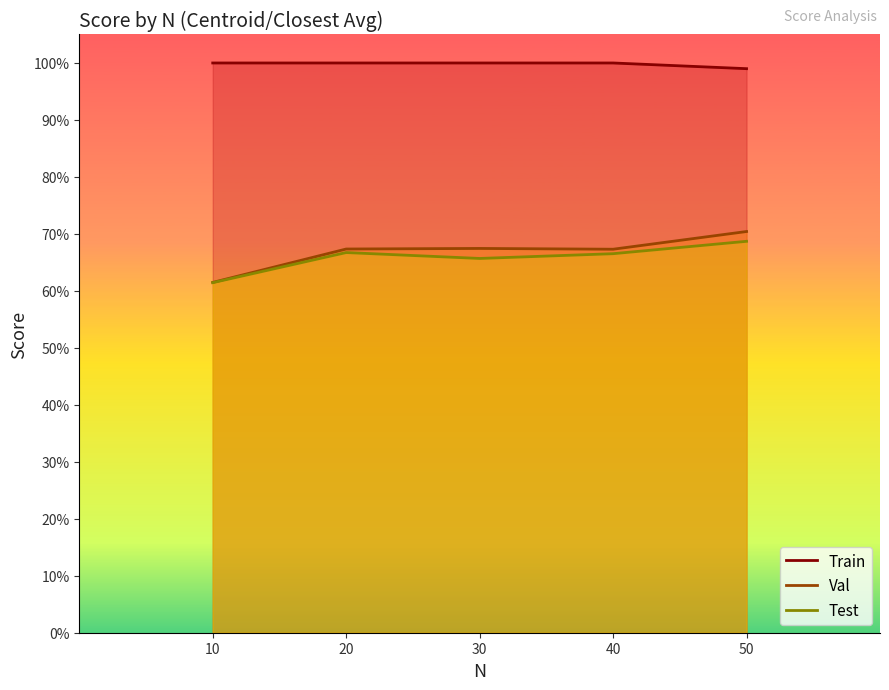

How many lines are shown in the chart?

3